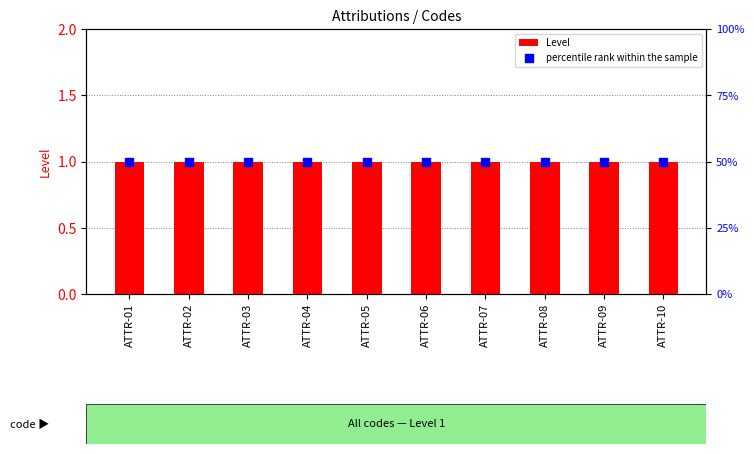

What are all the series names shown in the legend?

Level, percentile rank within the sample